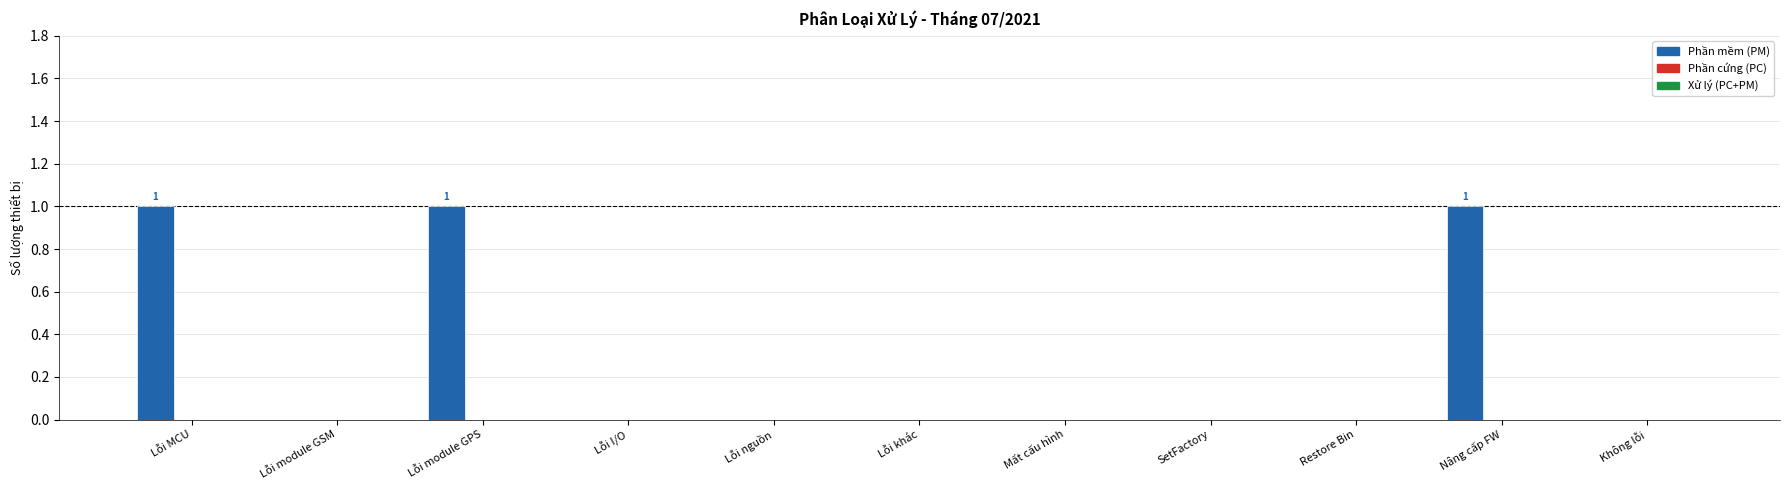

Is it true that the value at Không lỗi is 0?

True